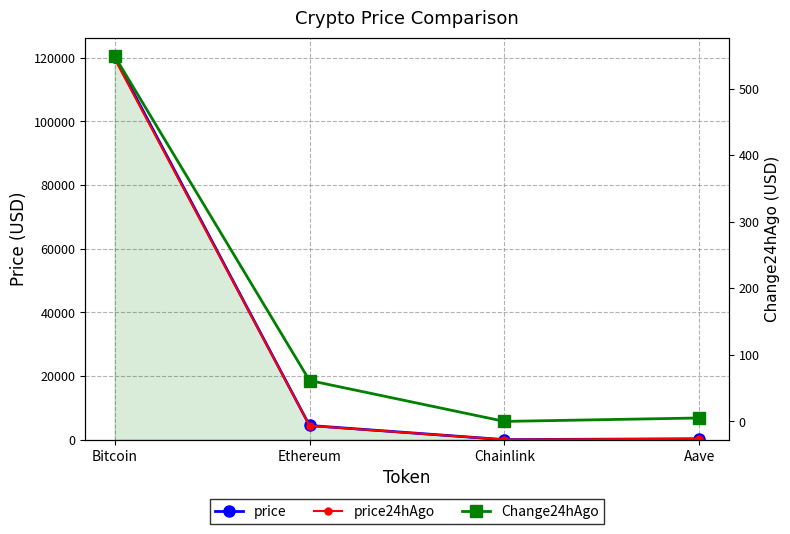

How many lines are shown in the chart?

3